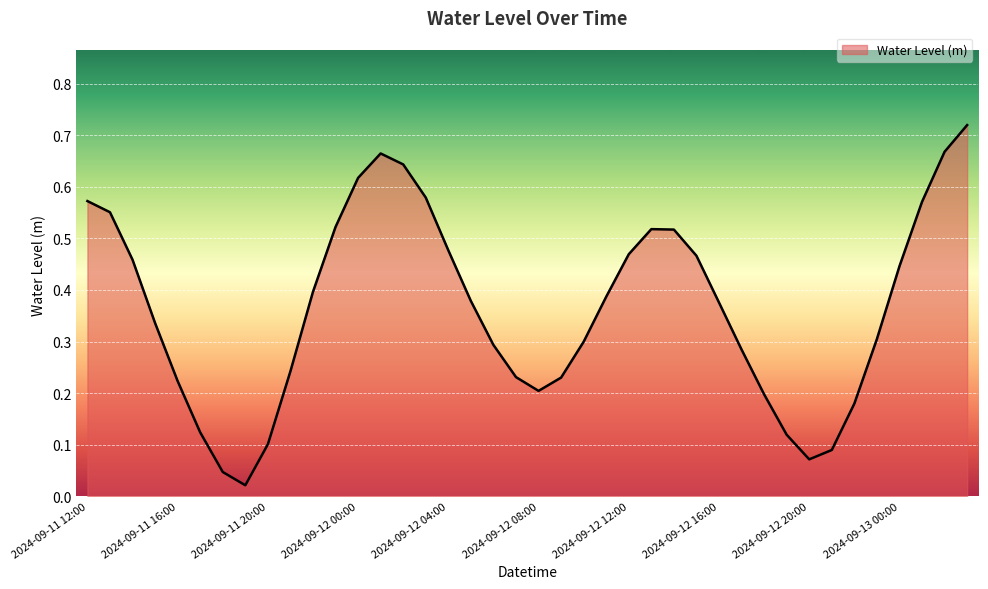

Reading left to right, transcribe all the data shown in this chart.

2024-09-11 12:00=0.6	2024-09-11 13:00=0.6	2024-09-11 14:00=0.5	2024-09-11 15:00=0.3	2024-09-11 16:00=0.2	2024-09-11 17:00=0.1	2024-09-11 18:00=0.0	2024-09-11 19:00=0.0	2024-09-11 20:00=0.1	2024-09-11 21:00=0.2	2024-09-11 22:00=0.4	2024-09-11 23:00=0.5	2024-09-12 00:00=0.6	2024-09-12 01:00=0.7	2024-09-12 02:00=0.6	2024-09-12 03:00=0.6	2024-09-12 04:00=0.5	2024-09-12 05:00=0.4	2024-09-12 06:00=0.3	2024-09-12 07:00=0.2	2024-09-12 08:00=0.2	2024-09-12 09:00=0.2	2024-09-12 10:00=0.3	2024-09-12 11:00=0.4	2024-09-12 12:00=0.5	2024-09-12 13:00=0.5	2024-09-12 14:00=0.5	2024-09-12 15:00=0.5	2024-09-12 16:00=0.4	2024-09-12 17:00=0.3	2024-09-12 18:00=0.2	2024-09-12 19:00=0.1	2024-09-12 20:00=0.1	2024-09-12 21:00=0.1	2024-09-12 22:00=0.2	2024-09-12 23:00=0.3	2024-09-13 00:00=0.4	2024-09-13 01:00=0.6	2024-09-13 02:00=0.7	2024-09-13 03:00=0.7